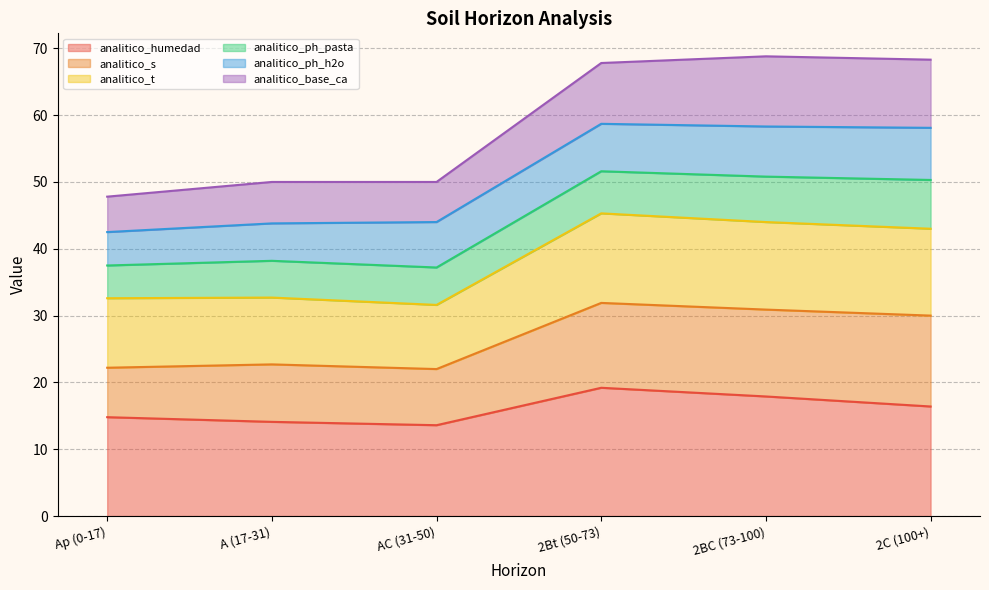

What is the total value across all series at Ap (0-17)?

47.8